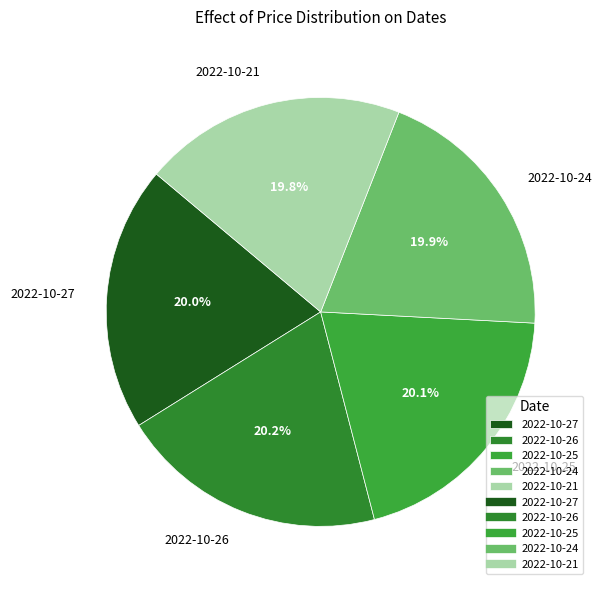

The 2022-10-25 slice represents 20% of the pie. True or false?

True